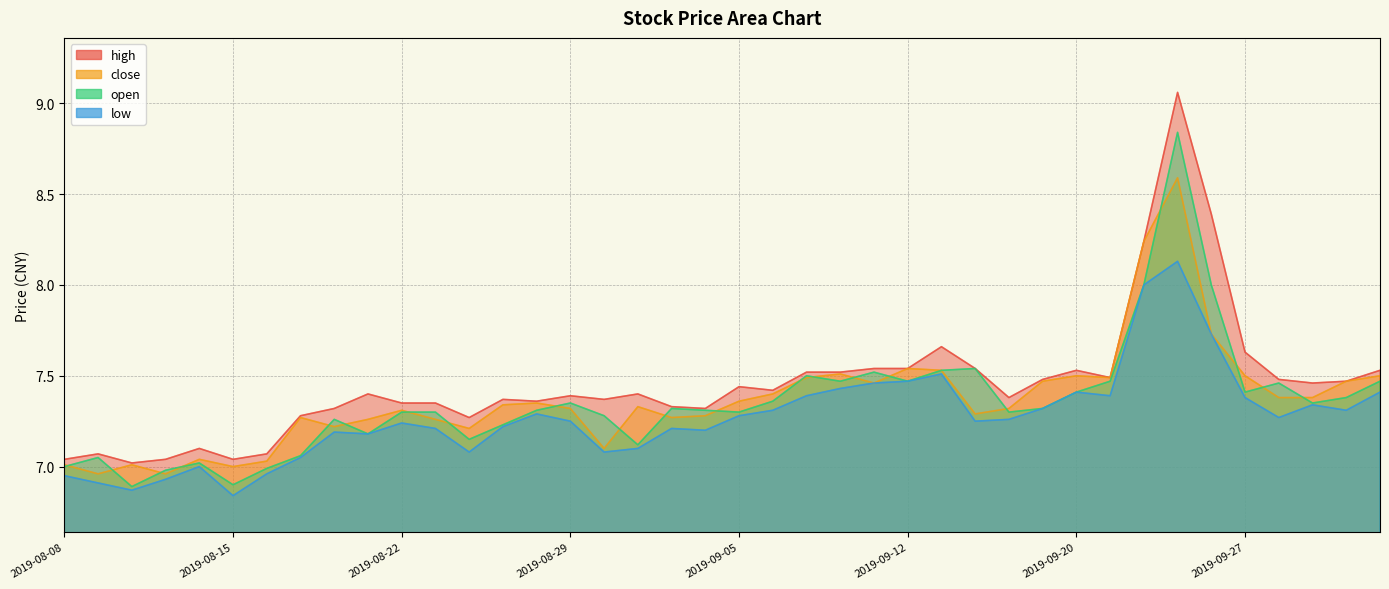

True or false: high and close cross at least once.

False